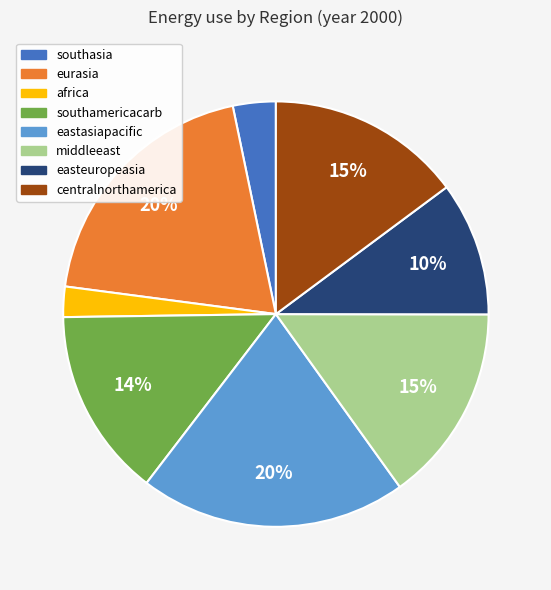

Count the number of slices in the pie.

8